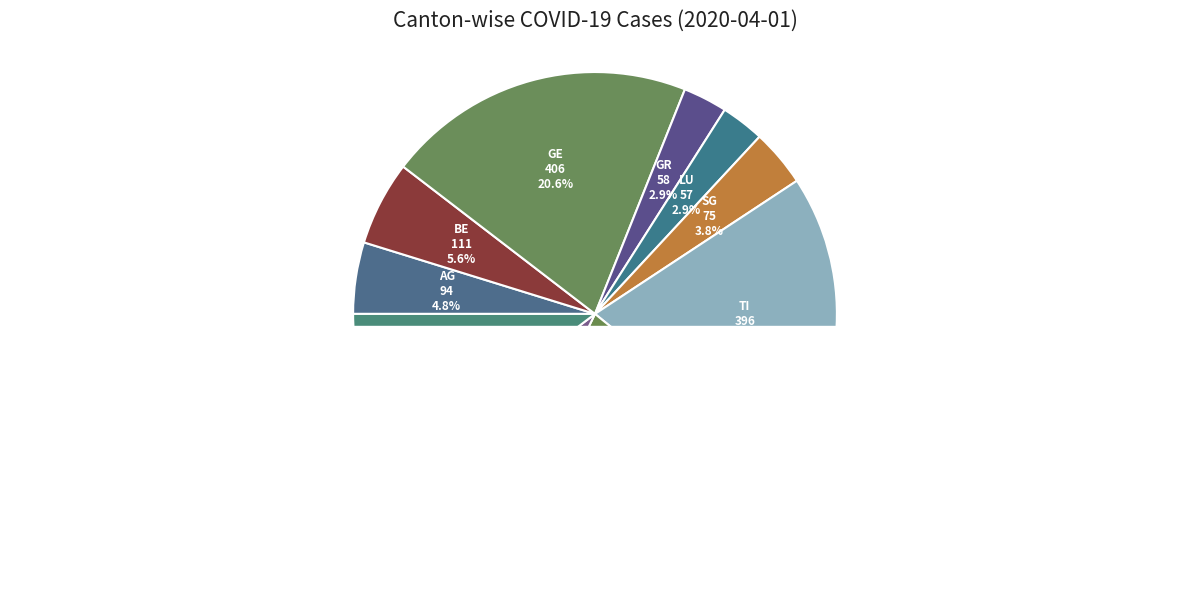

To the nearest percent, what is the difference between the BE and GE slice percentages?

15%